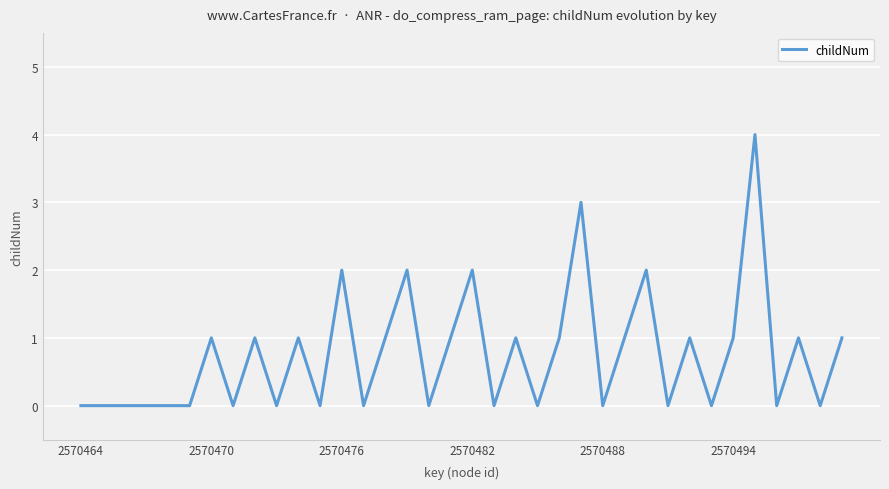

What is the greatest value displayed?

4